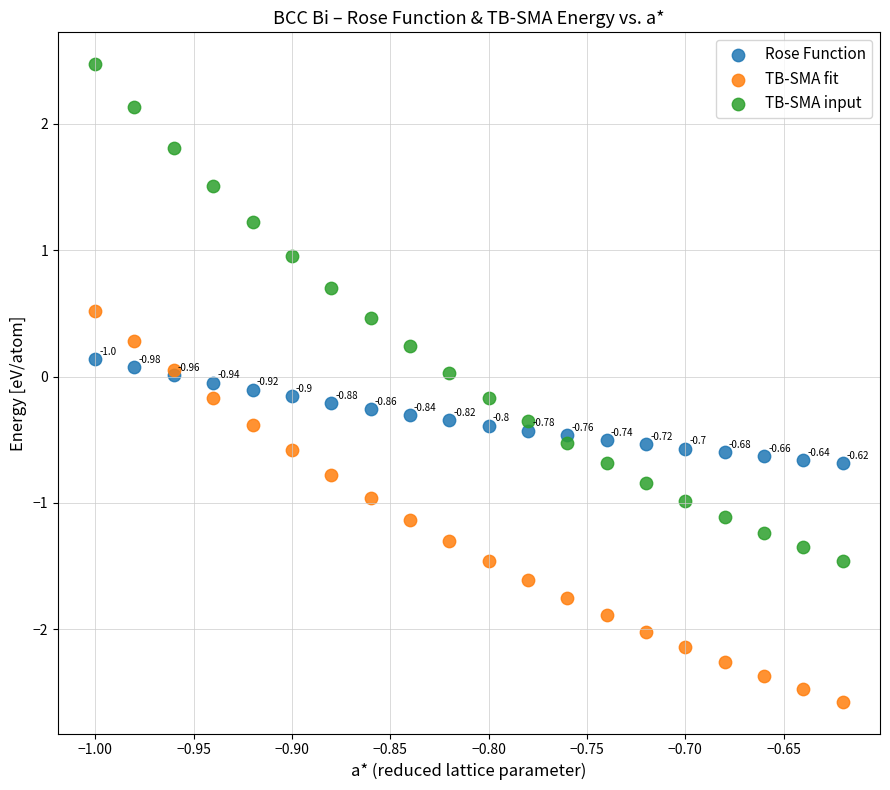

Which series has the largest Y range (max minus min)?

TB-SMA input